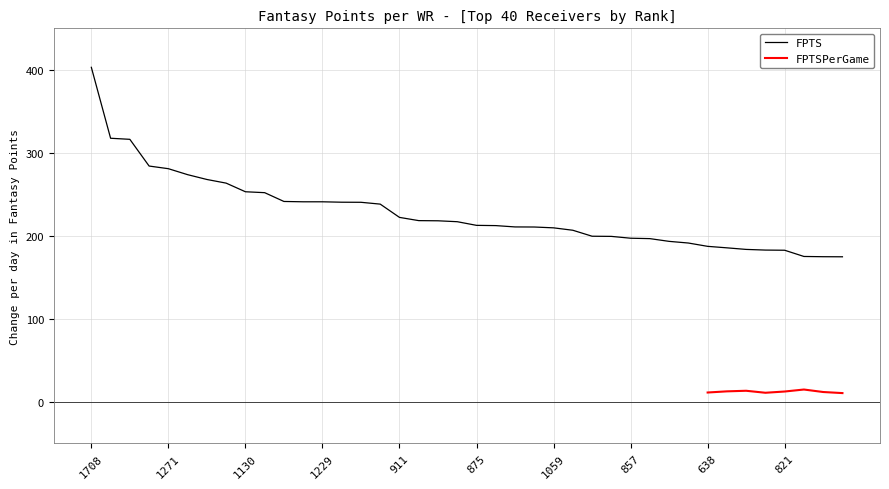

True or false: the data has more than 2 interior local peaks.

False